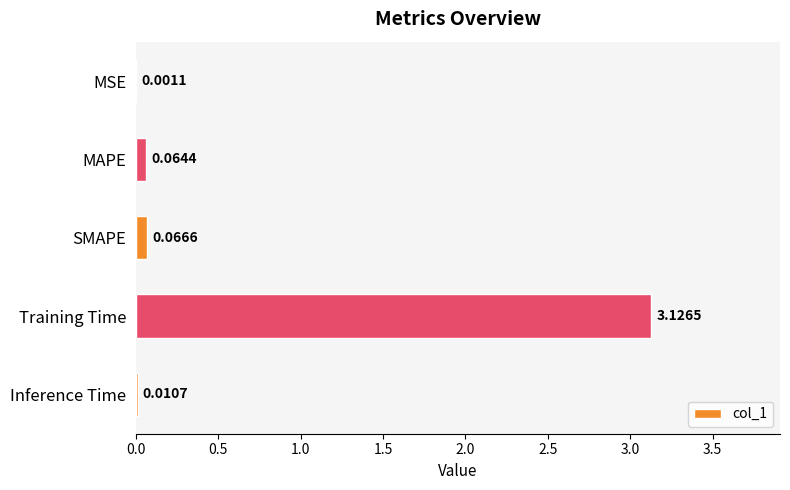

Between Training Time and MSE, which is larger?

Training Time